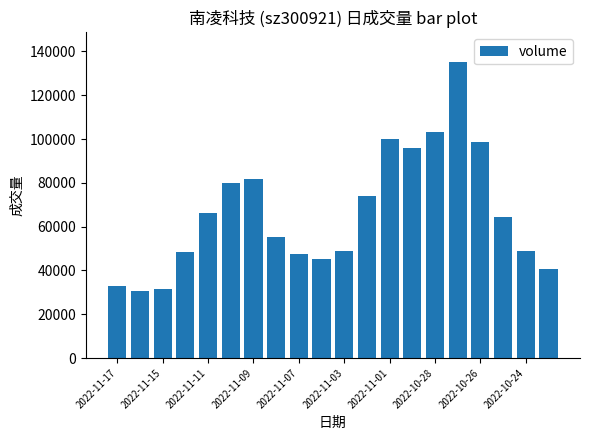

What is the difference between the second highest and minimum values?

72537